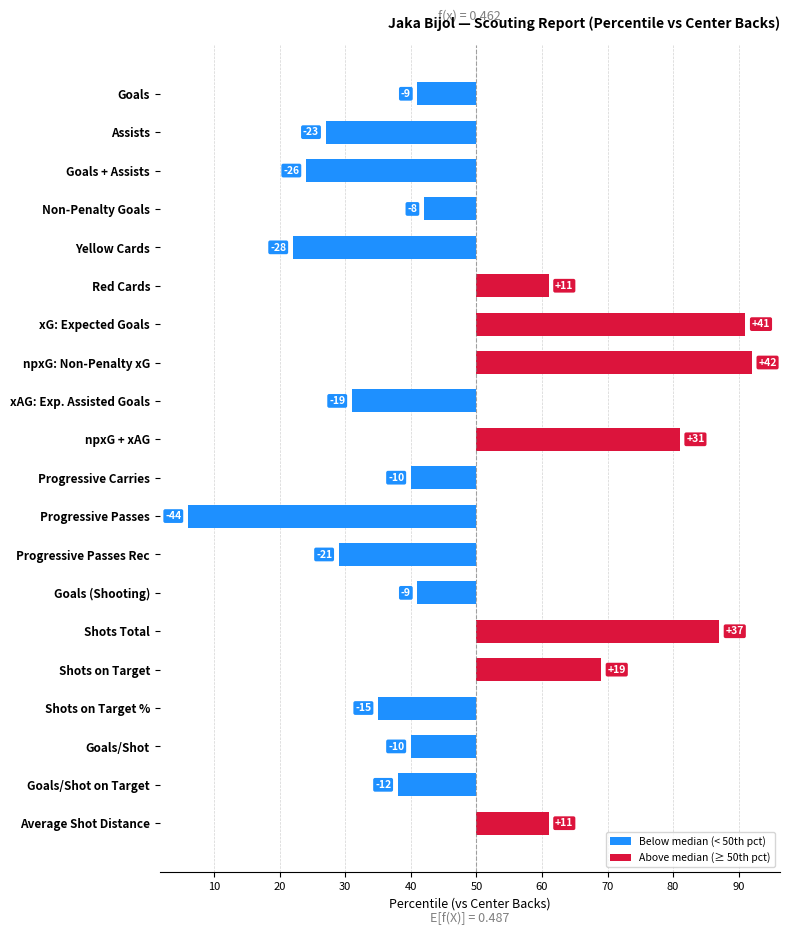

Read the value at Assists, to the nearest 10.

-20